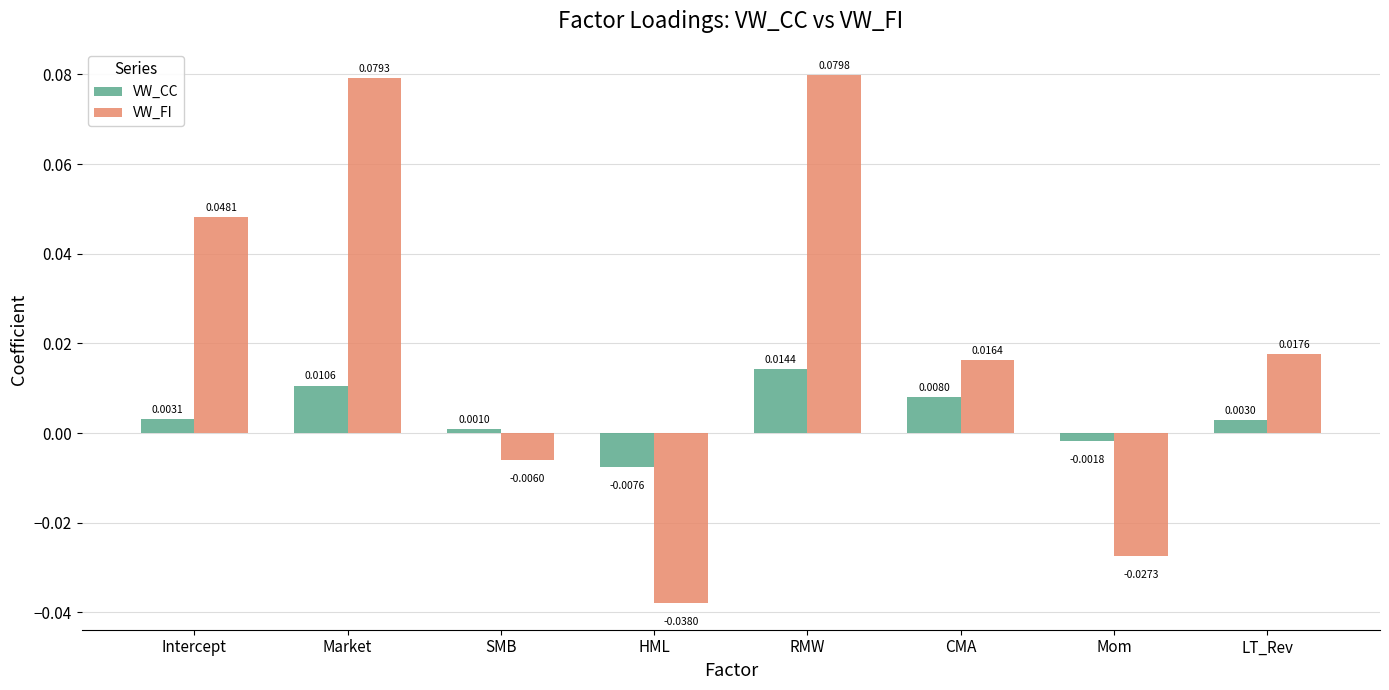

What position from the left is CMA?

6